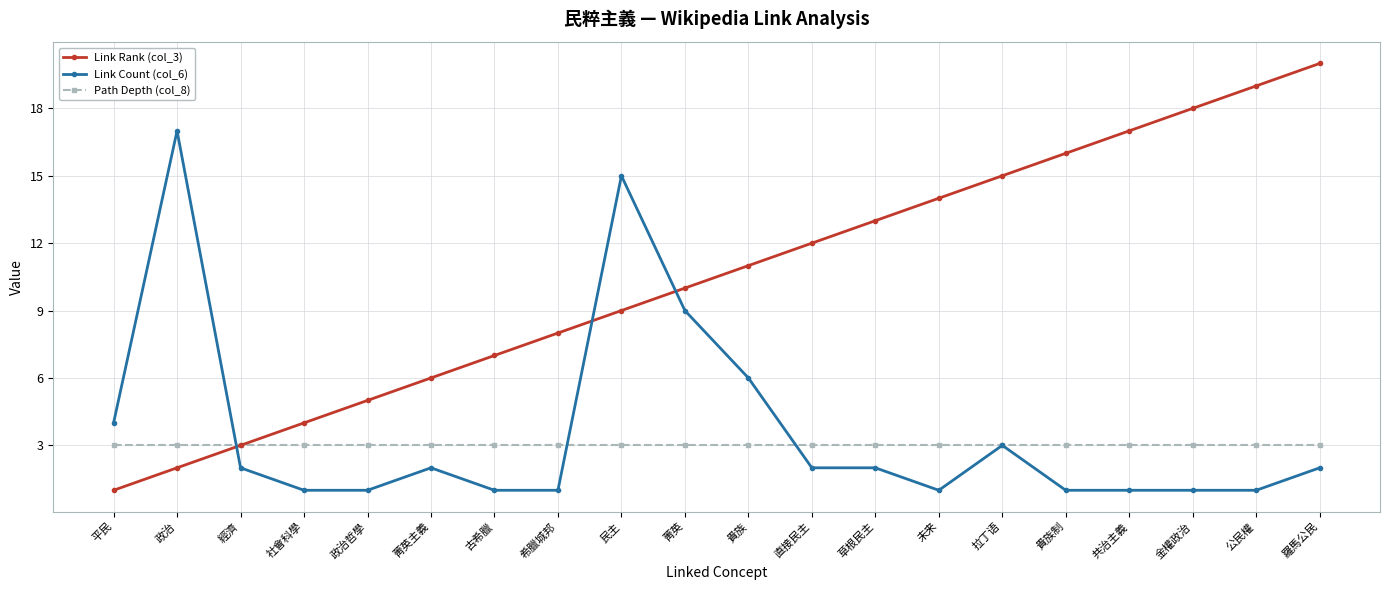

True or false: Link Count (col_6) has a value of 1 at 古希臘.

True